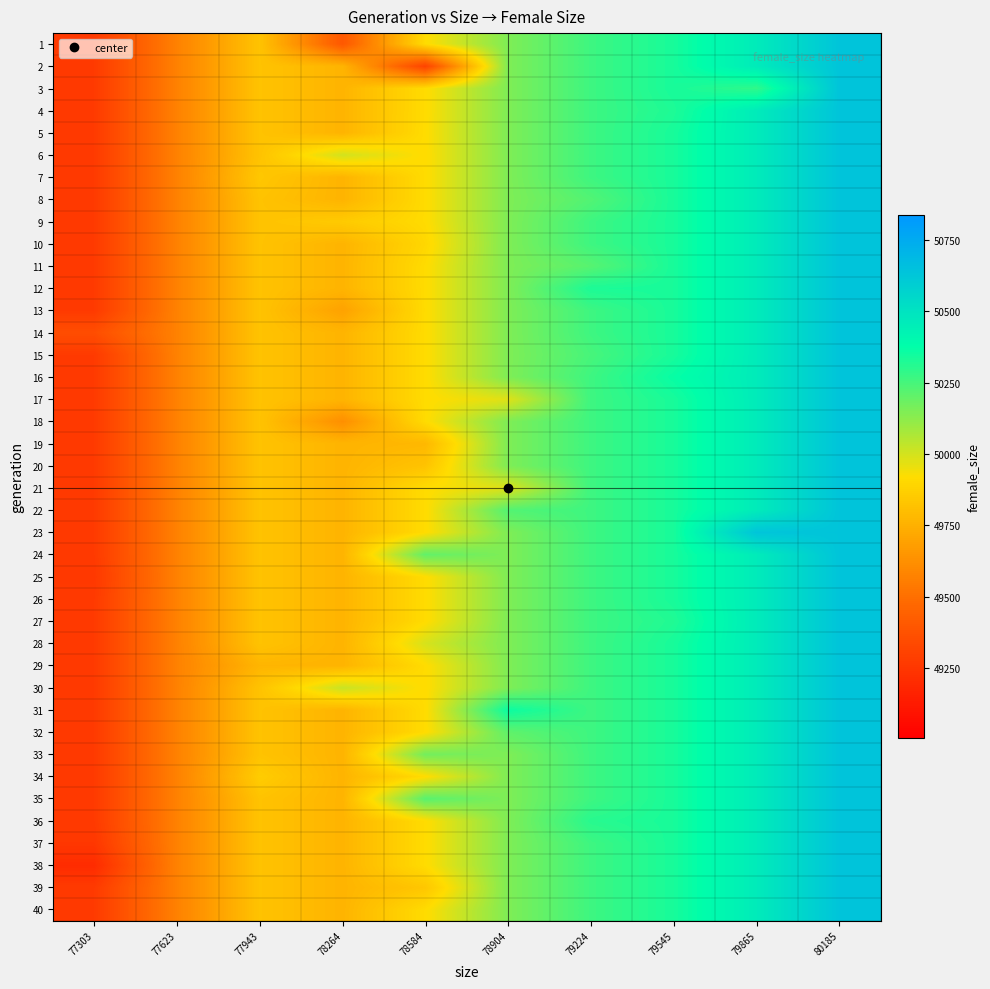

How many categories are shown in the chart?

10